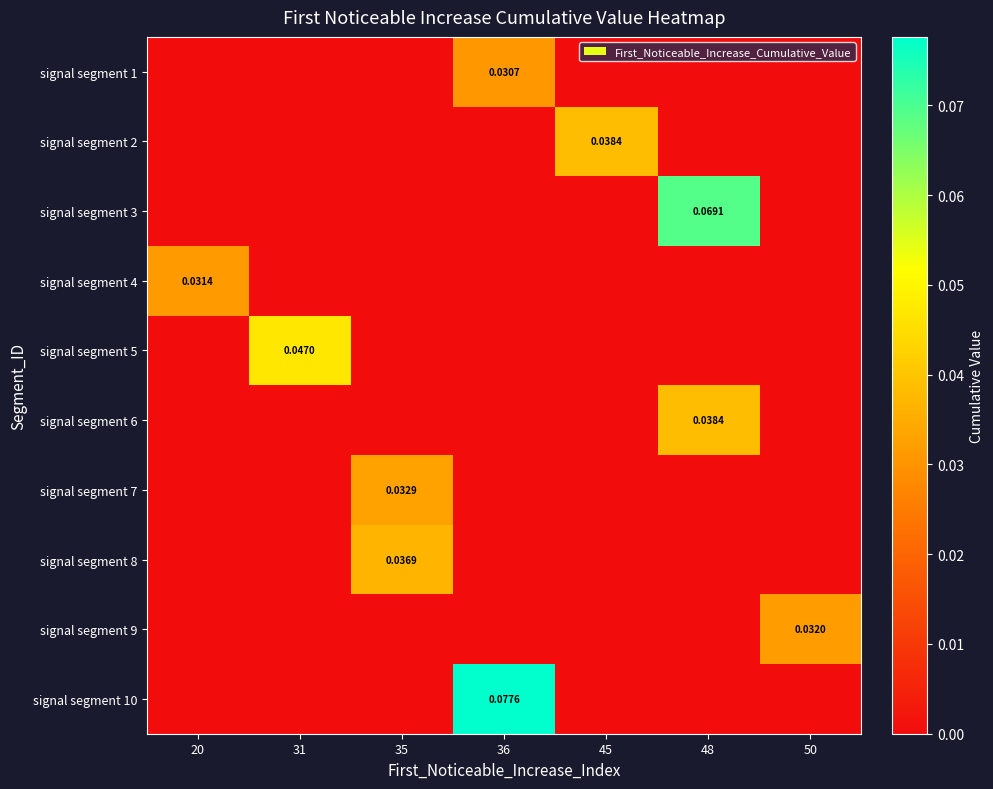

The value of signal segment 4 at 31 is 0.0. True or false?

True